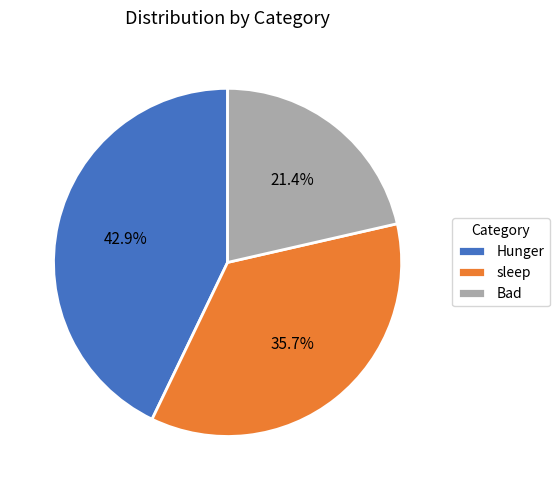

The sleep slice represents 36% of the pie. True or false?

True